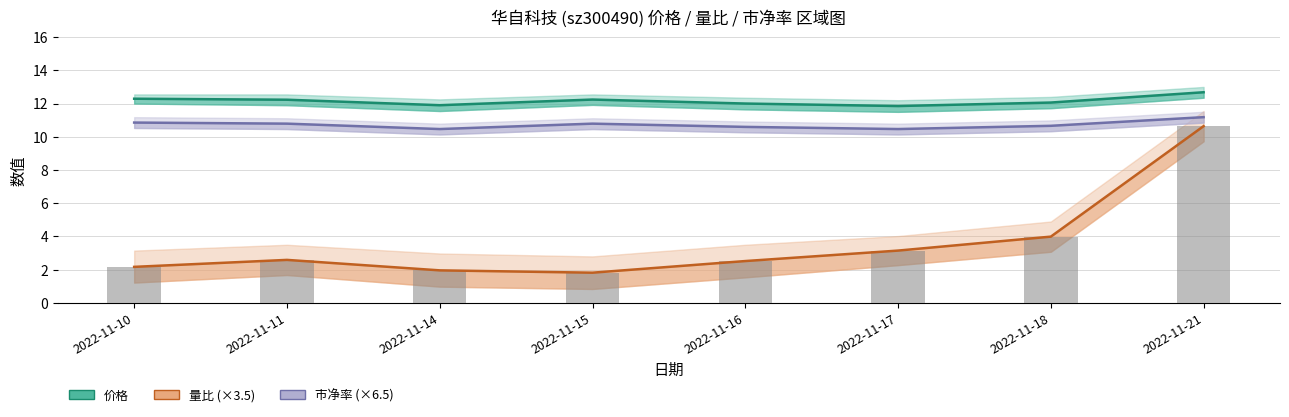

How many groups of bars are there?

8